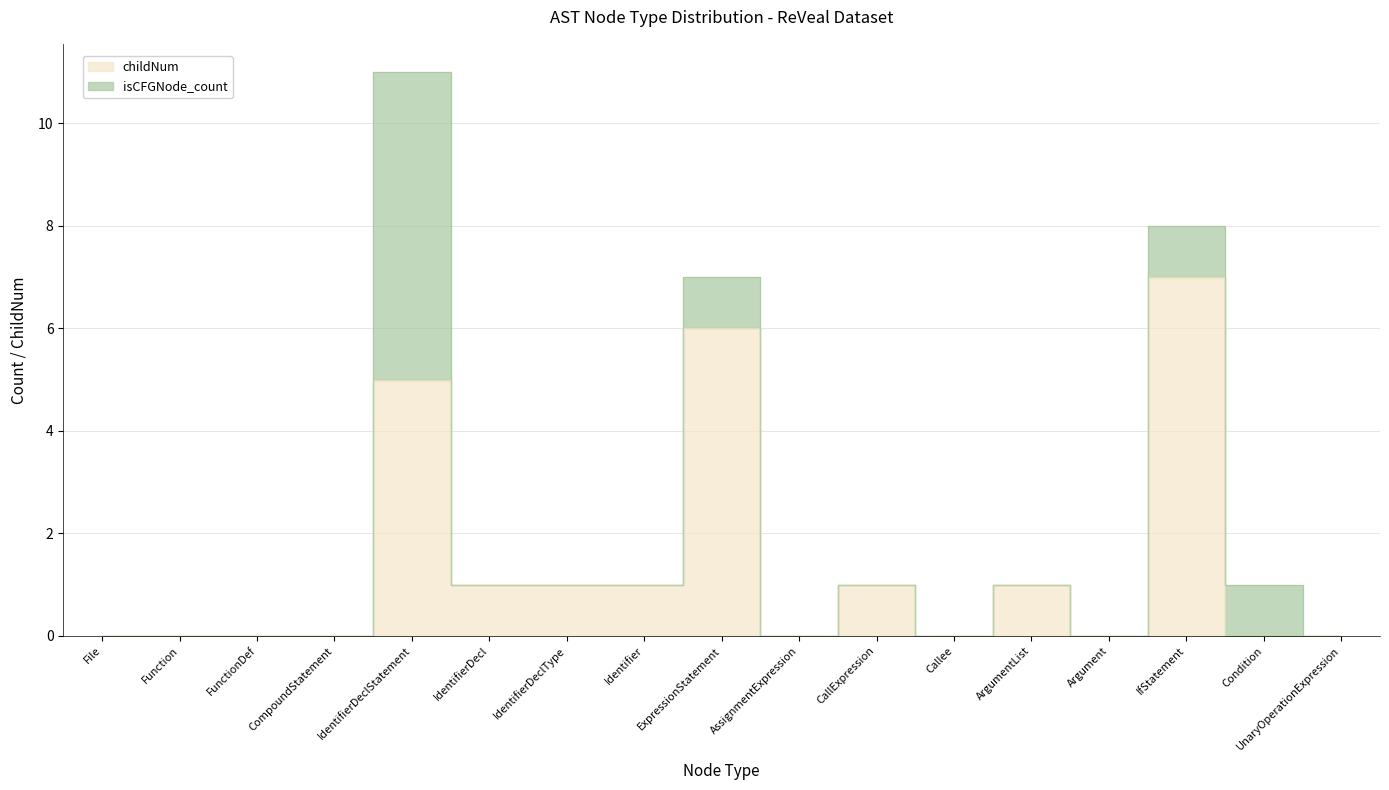

Count the values in the range 0 to 1.

14